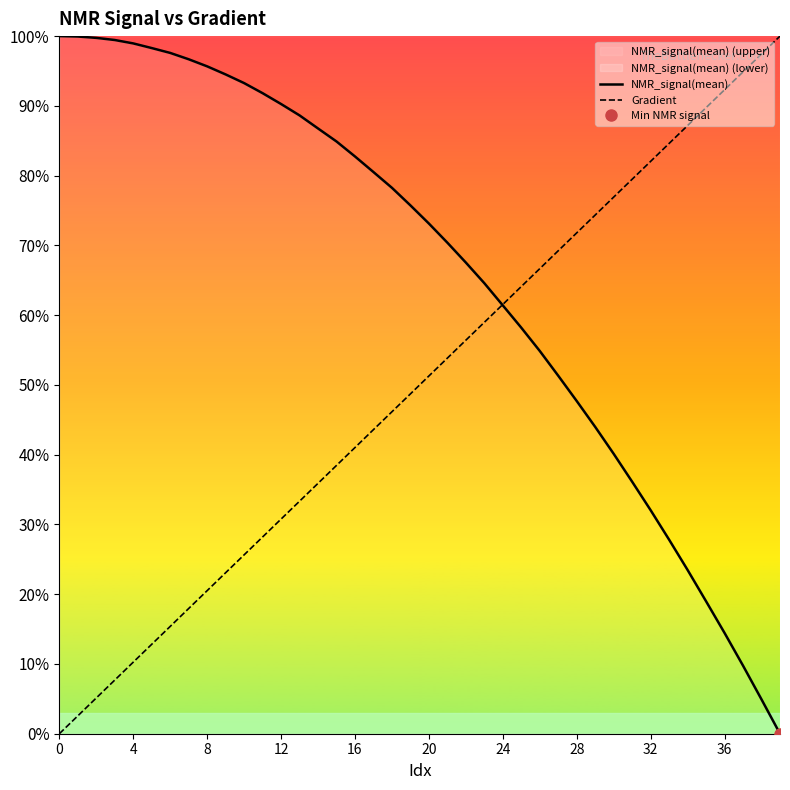

Reading left to right, transcribe all the data shown in this chart.

NMR_signal(mean): 1.0	1.0	1.0	1.0	1.0	1.0	1.0	1.0	1.0	0.9	0.9	0.9	0.9	0.9	0.9	0.8	0.8	0.8	0.8	0.8	0.7	0.7	0.7	0.6	0.6	0.6	0.5	0.5	0.5	0.4	0.4	0.4	0.3	0.3	0.2	0.2	0.1	0.1	0.0	0.0
Gradient: 0.0	0.0	0.1	0.1	0.1	0.1	0.2	0.2	0.2	0.2	0.3	0.3	0.3	0.3	0.4	0.4	0.4	0.4	0.5	0.5	0.5	0.5	0.6	0.6	0.6	0.6	0.7	0.7	0.7	0.7	0.8	0.8	0.8	0.8	0.9	0.9	0.9	0.9	1.0	1.0